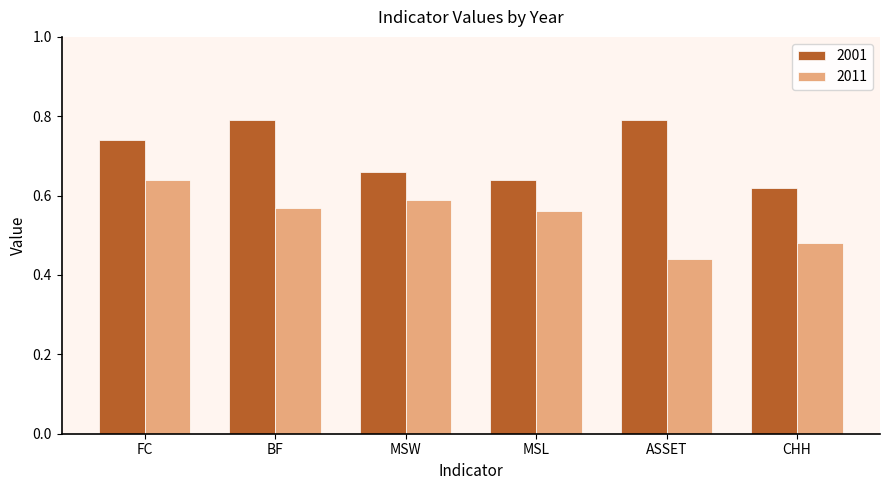

Where is 2001 nearest to the value 0?

CHH